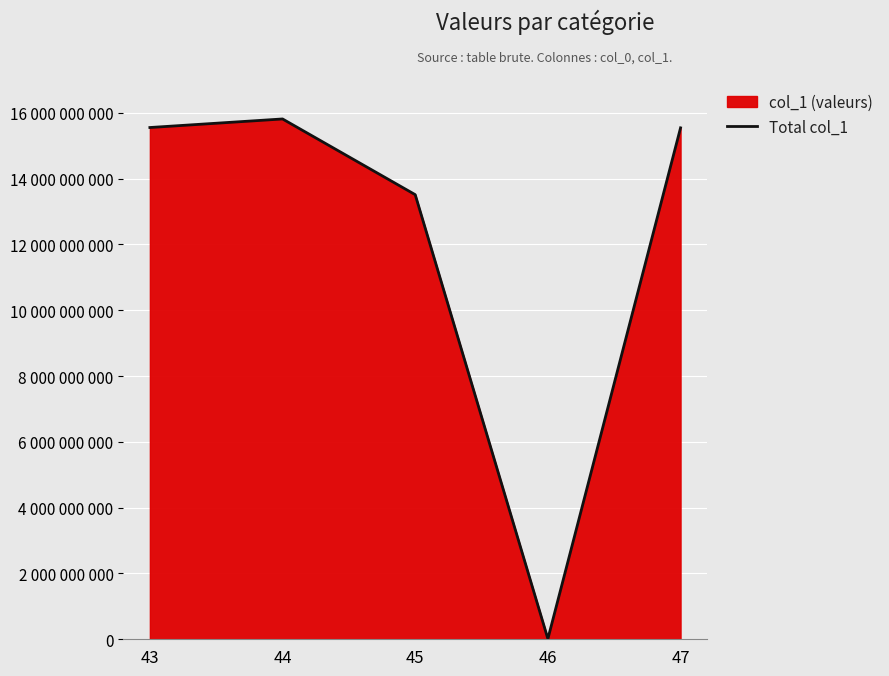

List the labels in order of value, smallest first.

46, 45, 47, 43, 44